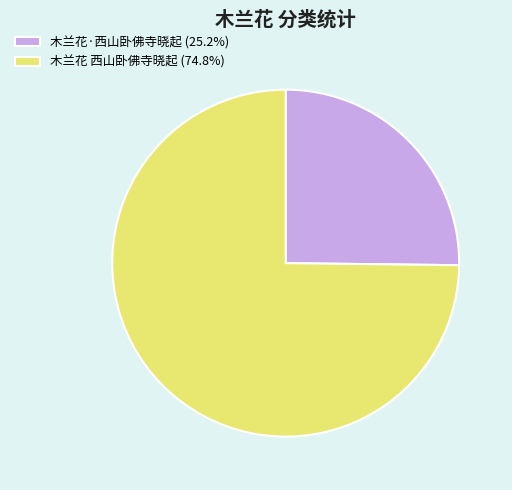

What is the ratio of the value at 木兰花·西山卧佛寺晓起 to the value at 木兰花 西山卧佛寺晓起?

0.3